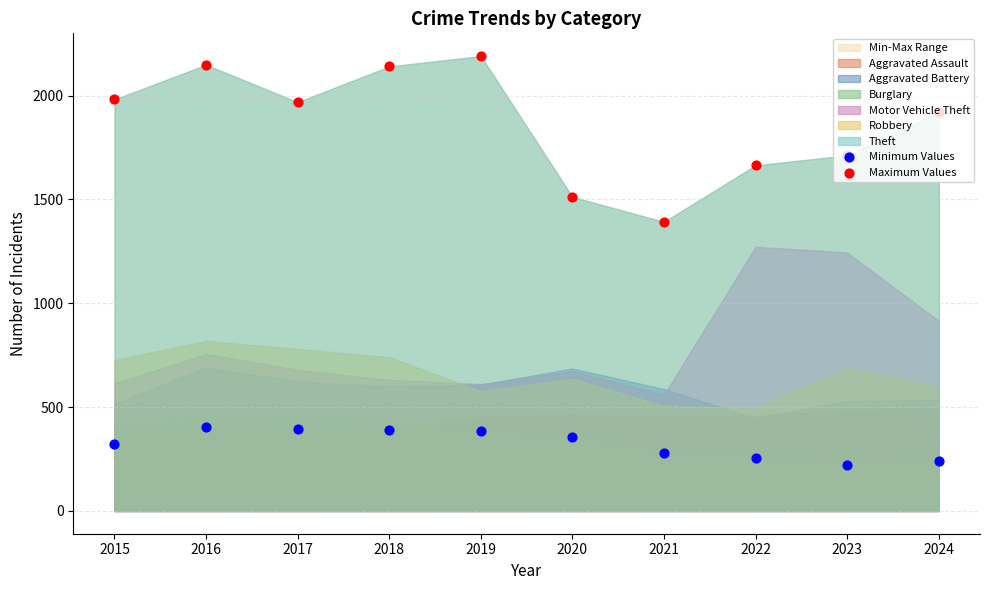

At which category is the sum across all series the highest?

2019